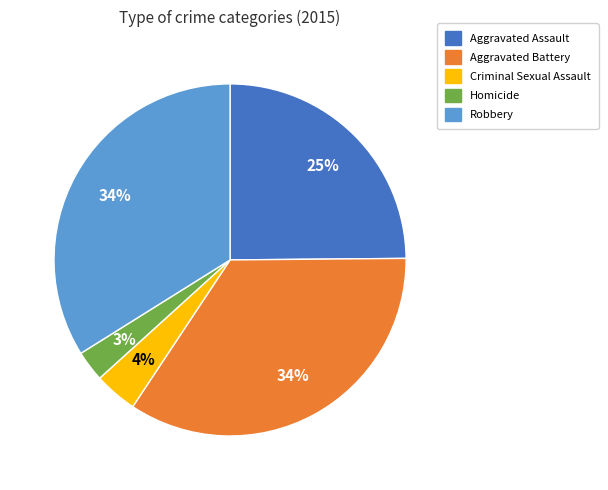

To the nearest percent, what is the average slice percentage?

20%